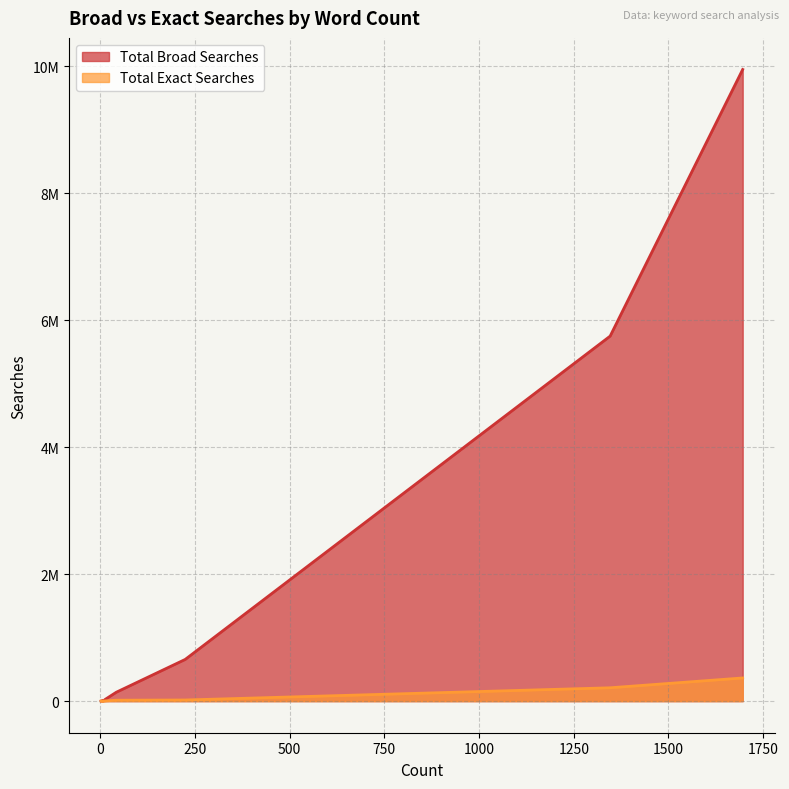

Is it true that Total Broad Searches equals 10267259 at 1346?

False